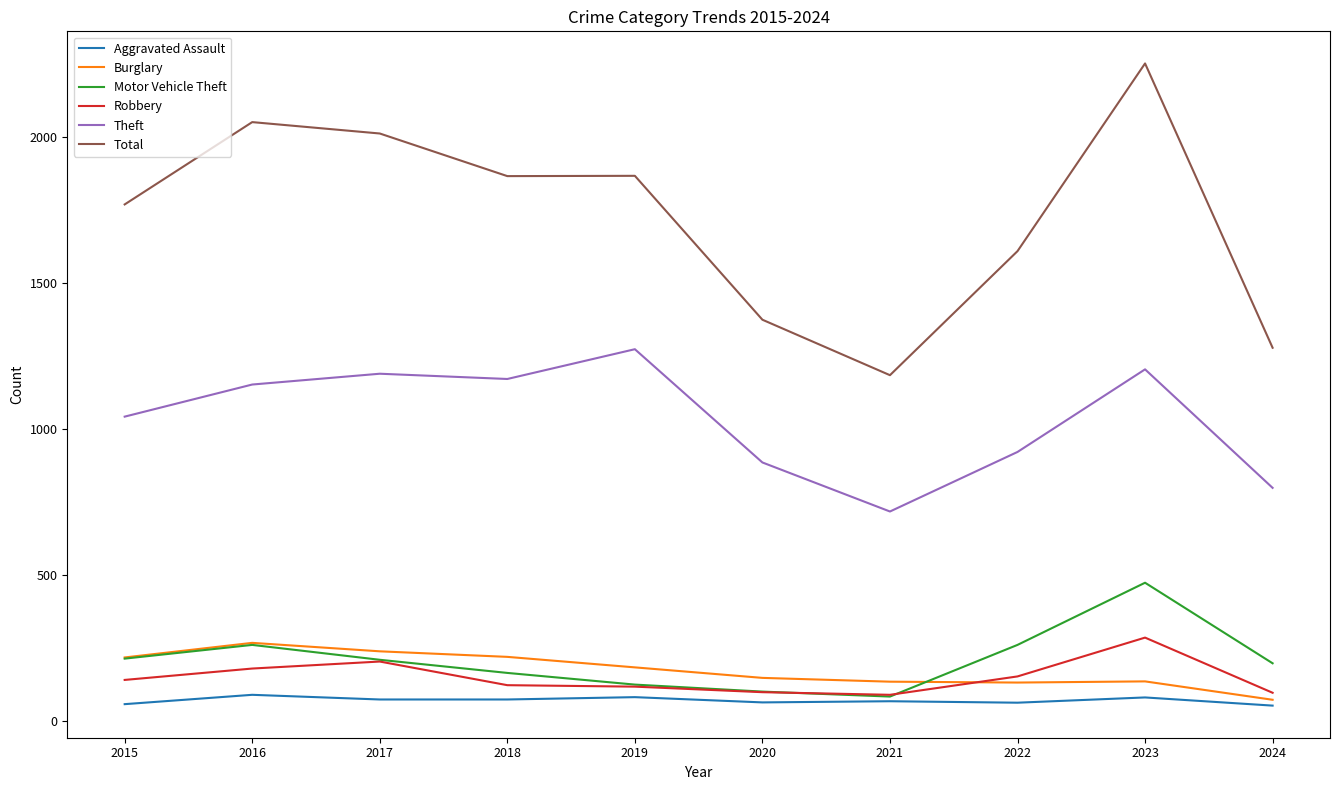

Which series has the largest total across all categories?

Total